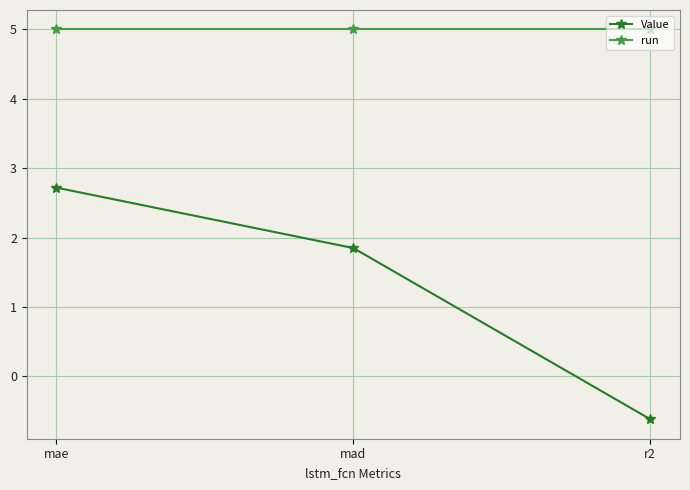

Reading left to right, transcribe all the data shown in this chart.

Value: 2.7	1.8	-0.6
run: 5.0	5.0	5.0